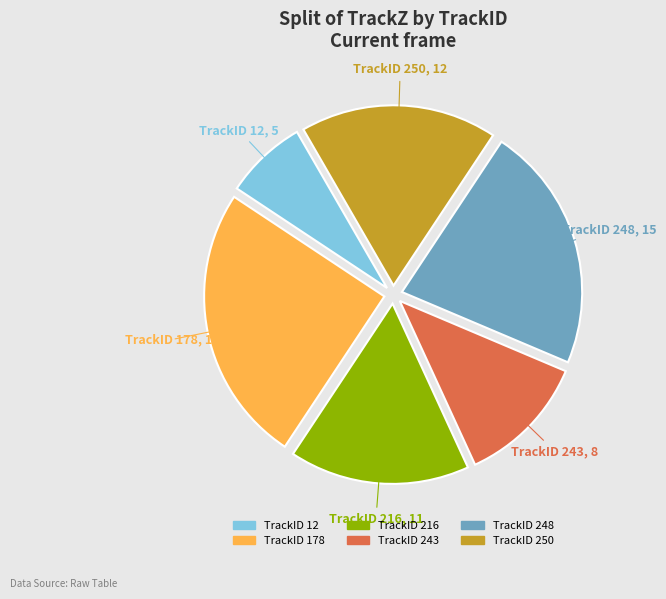

Is the sum of TrackID 248 and TrackID 12 greater than half?

No